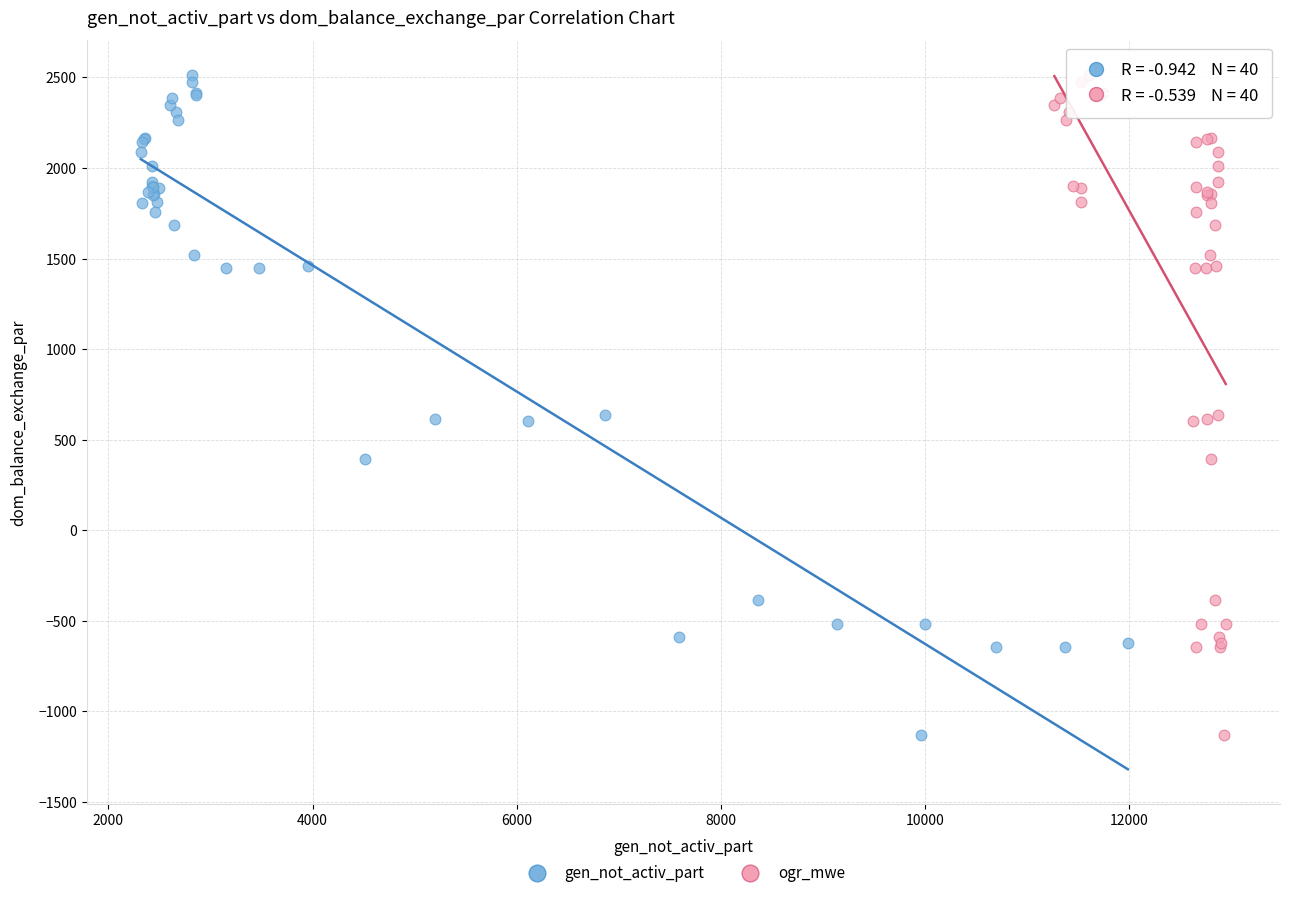

What are all the series names shown in the legend?

gen_not_activ_part, ogr_mwe